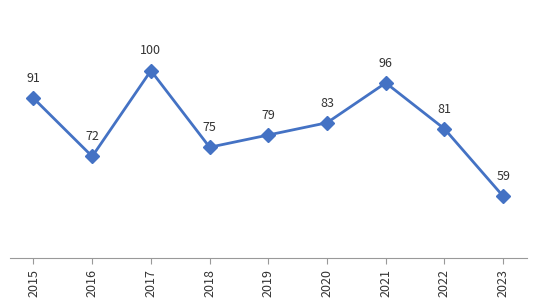

How many data points does each series have?

9